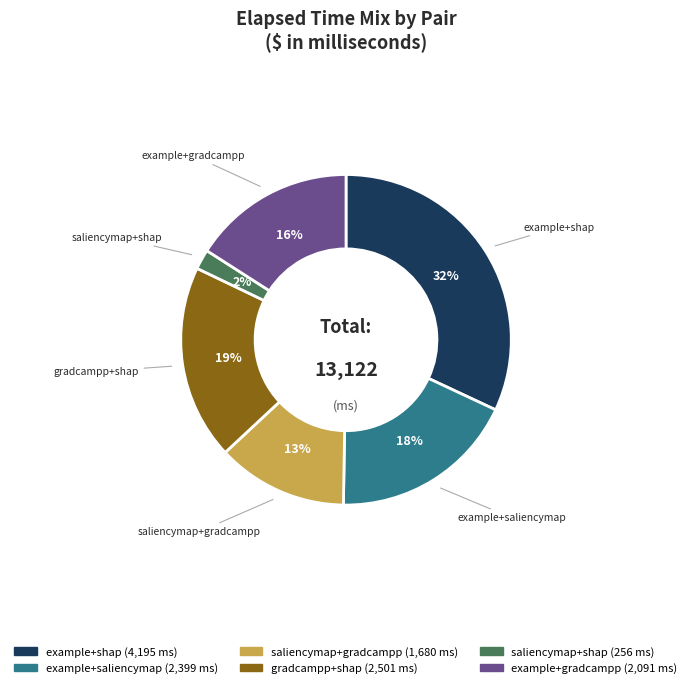

To the nearest percent, what is the difference between the largest and smallest slice percentages?

30%